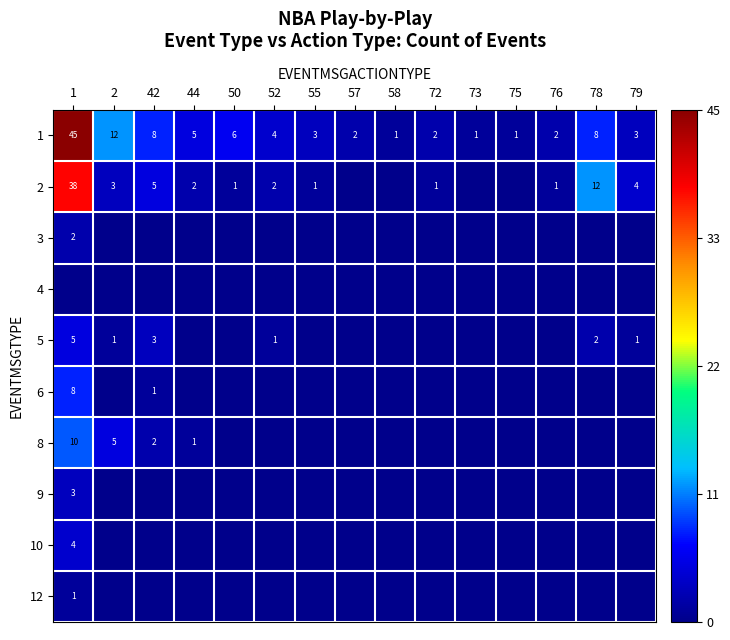

True or false: 2 has a value of 1 at 52.

False